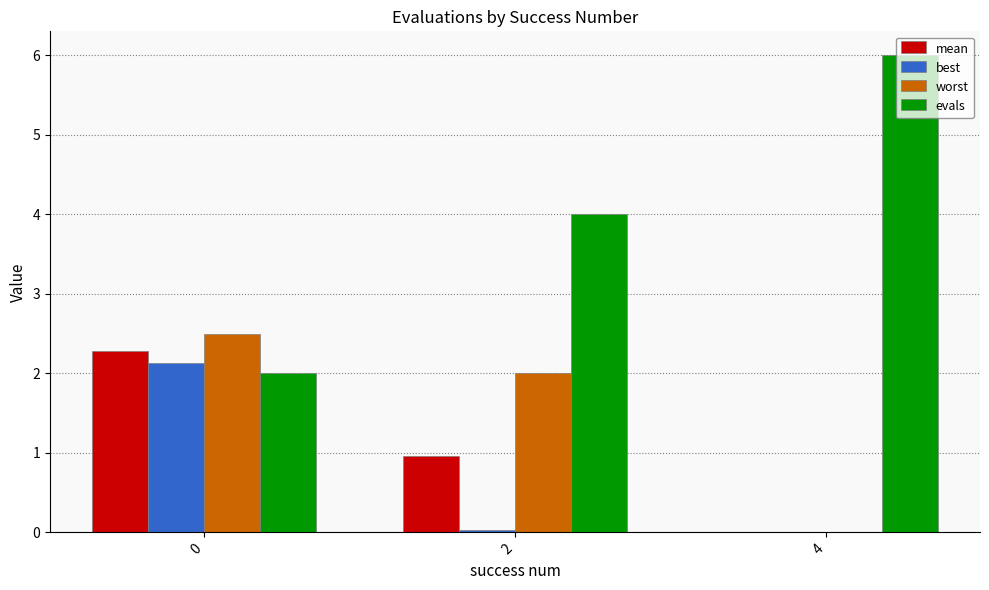

Which series has the largest total across all categories?

evals